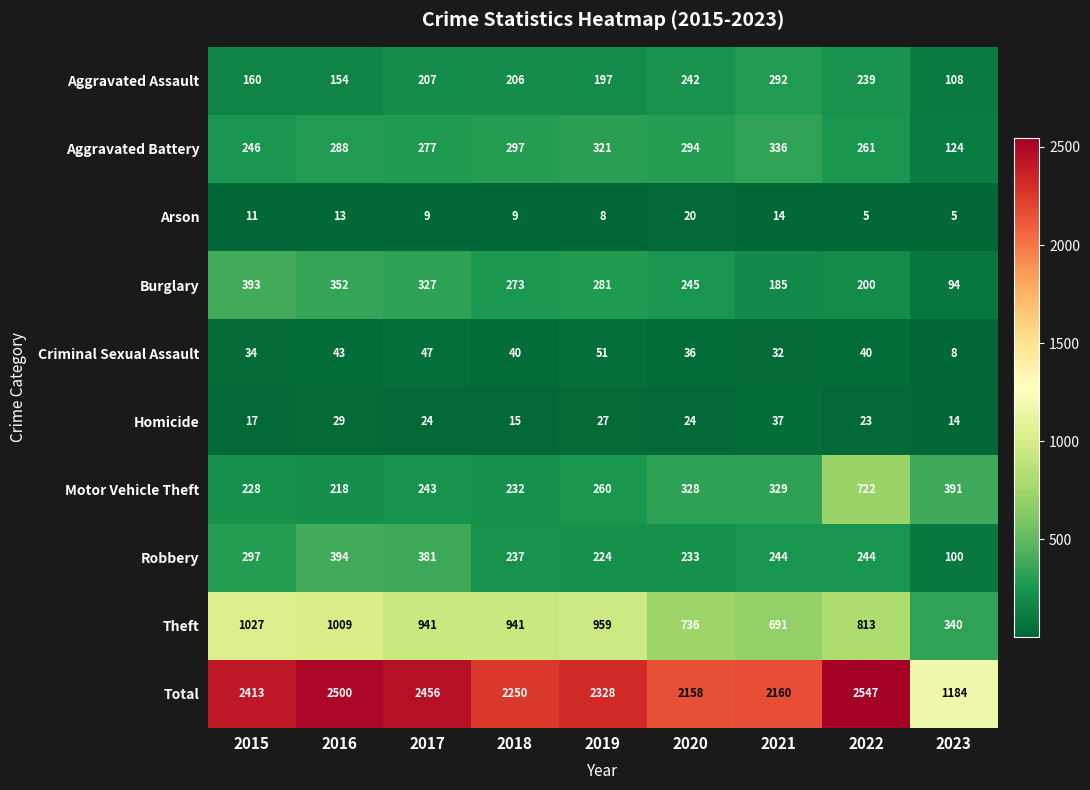

How many series are shown in this chart?

10